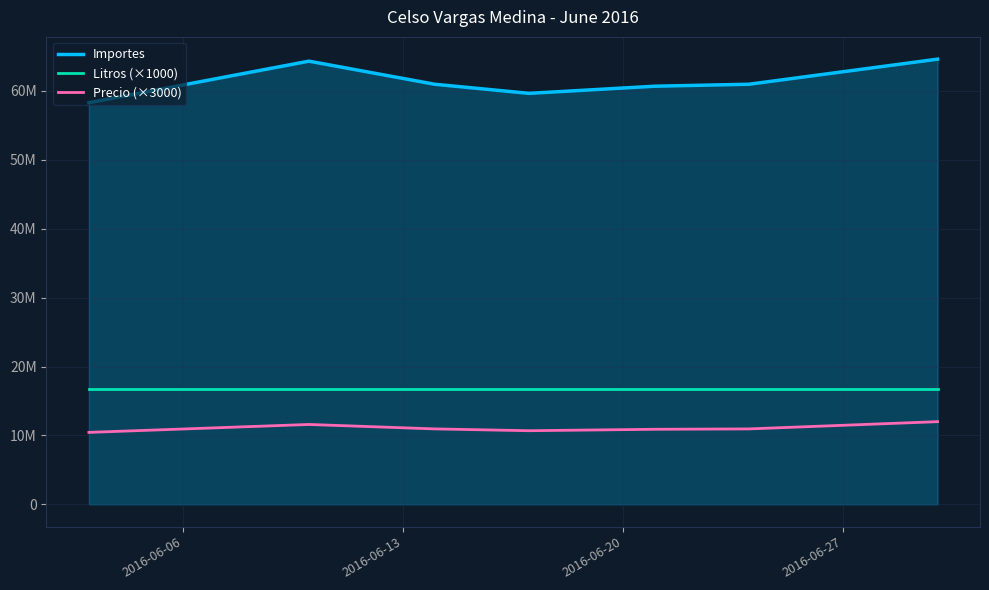

Reading left to right, transcribe all the data shown in this chart.

Importes: 58274000	64303500	60955000	59633500	60669000	60955000	64595000
Litros (×1000): 16700000	16700000	16700000	16700000	16700000	16700000	16700000
Precio (×3000): 10445000	11595000	10950000	10687500	10895000	10950000	12000000